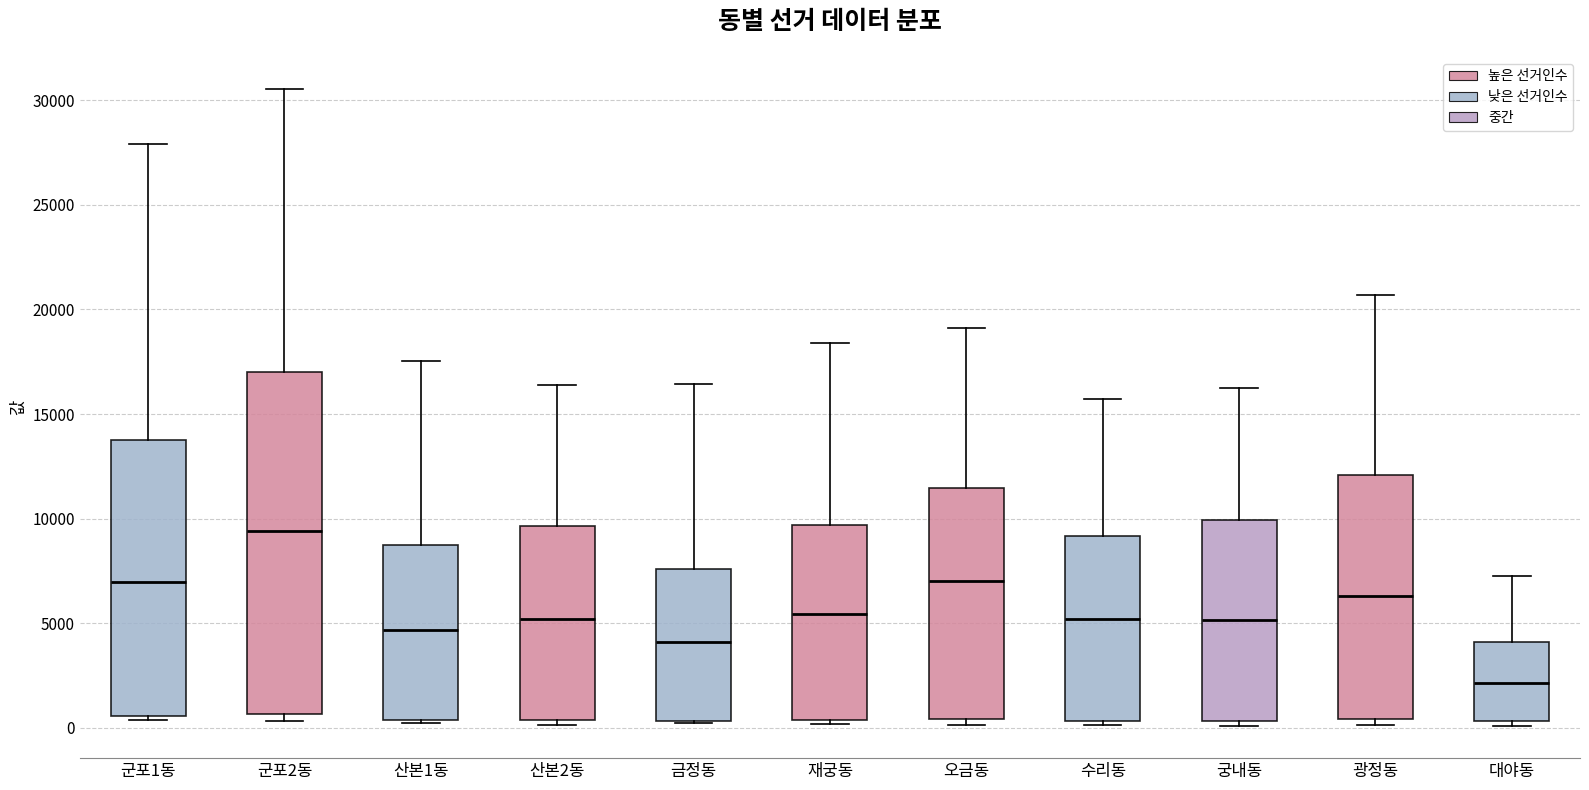

Which box's median line is the highest?

군포2동